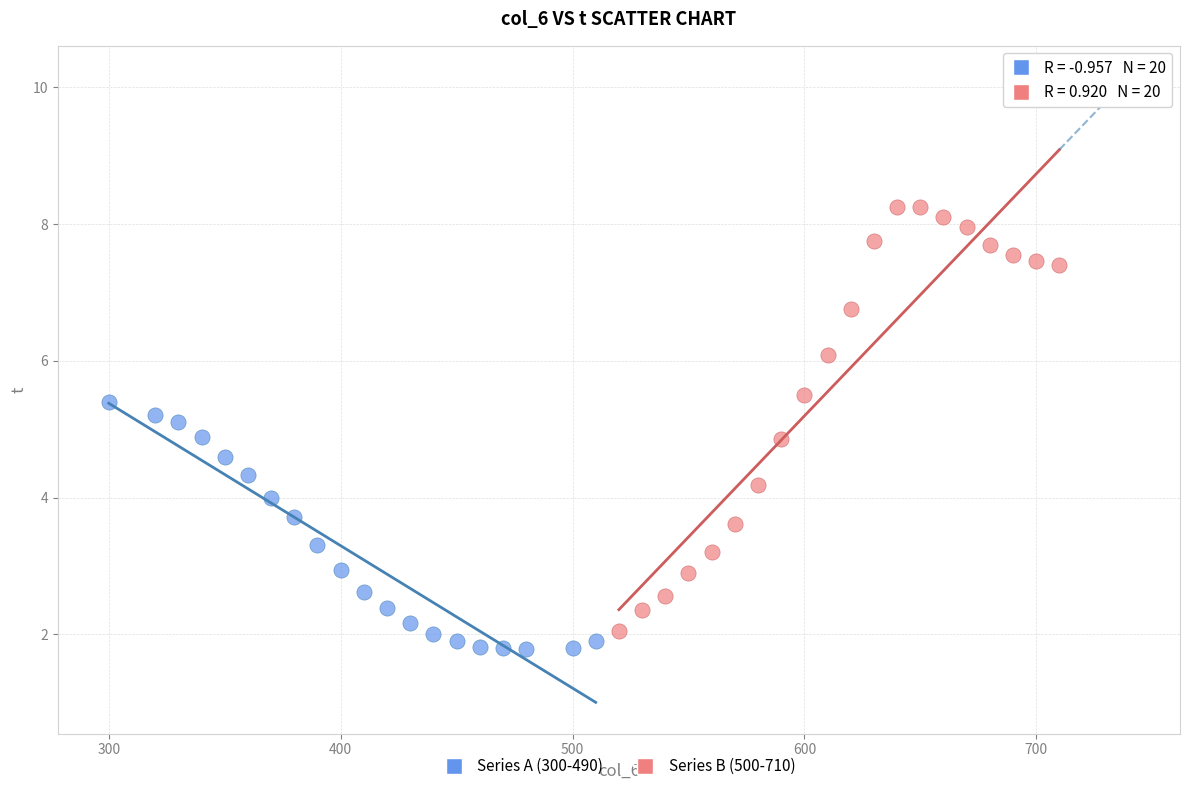

Which series has the widest spread of Y values?

Series B (500-710)